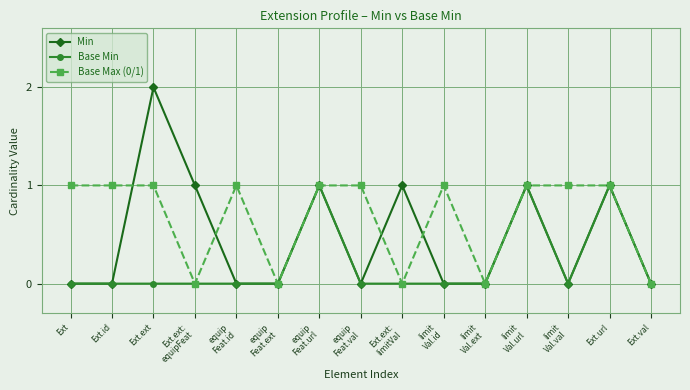

True or false: Base Min has more than 1 interior local peaks.

True